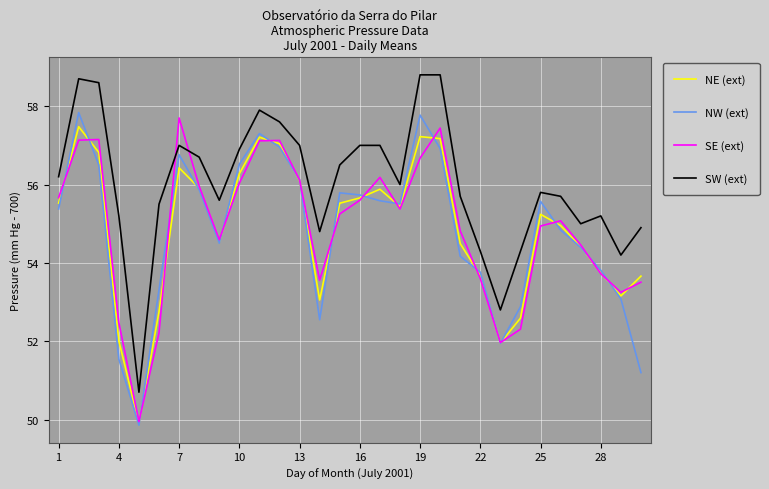

True or false: SW (ext) and NW (ext) cross at least once.

False